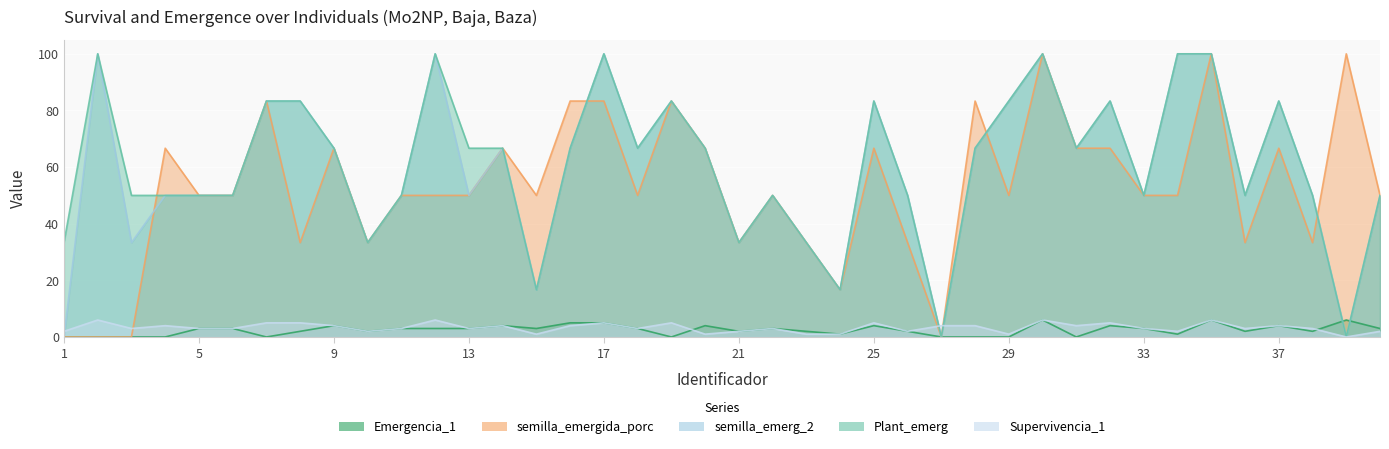

The Supervivencia_1 series shows 6.0 at 12. True or false?

True